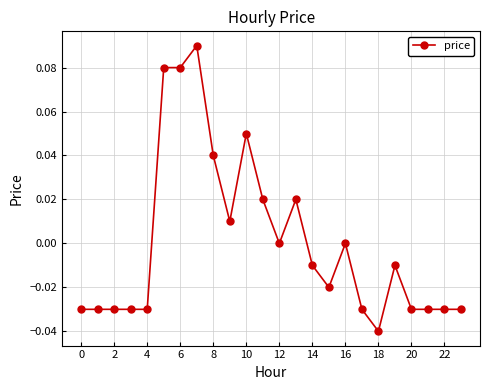

True or false: there are more than 0 points higher than both neighbors.

True